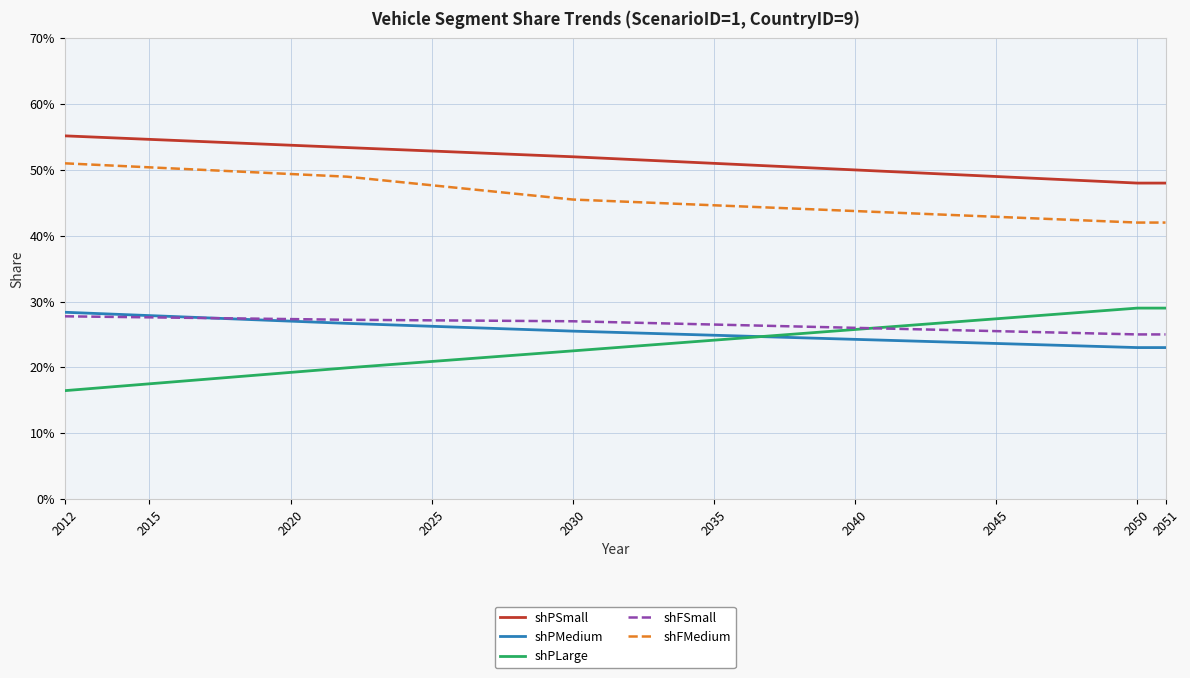

Which category has the lowest value across all series?

2012